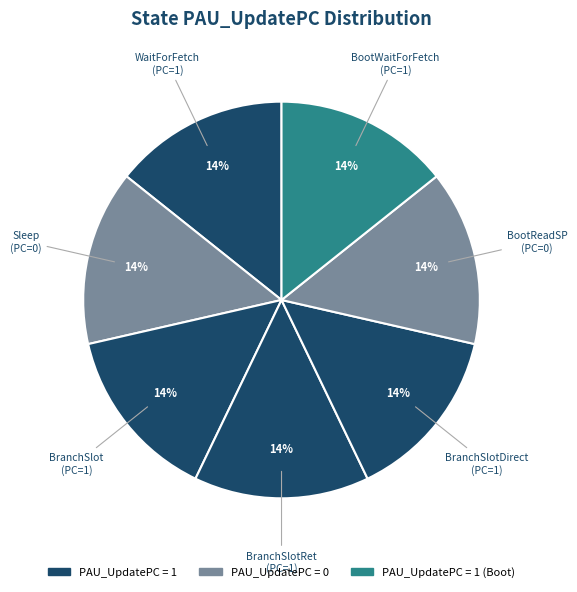

True or false: BootWaitForFetch accounts for 8% of the total.

False